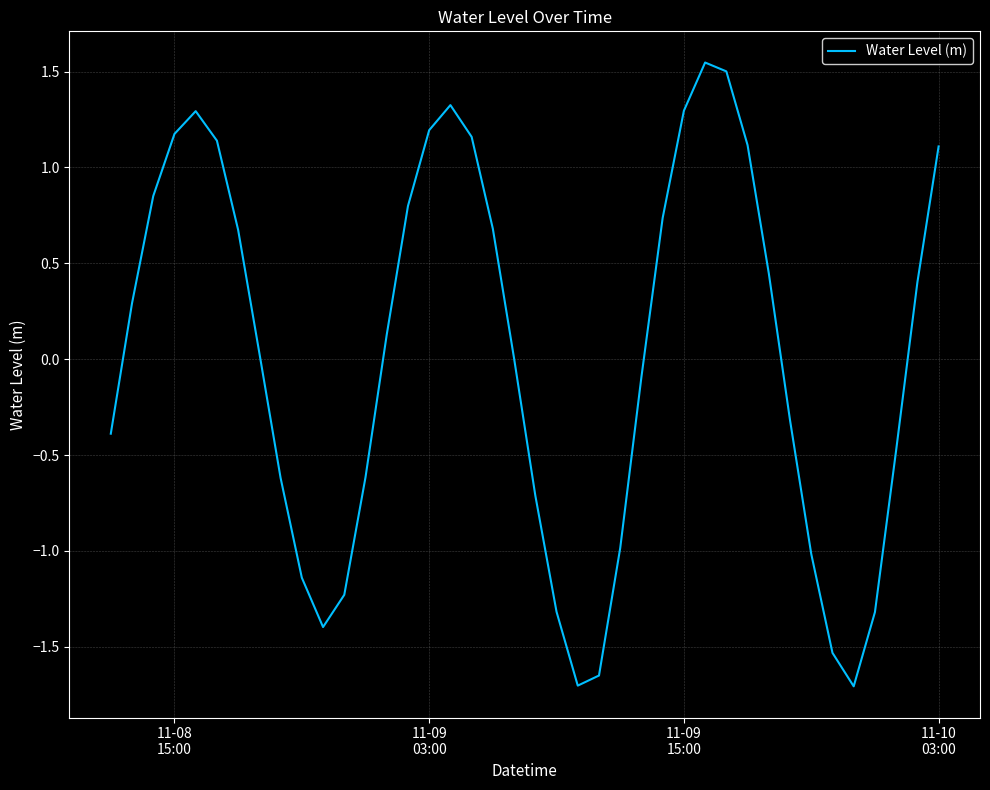

What is the minimum value shown in the chart?

-1.7